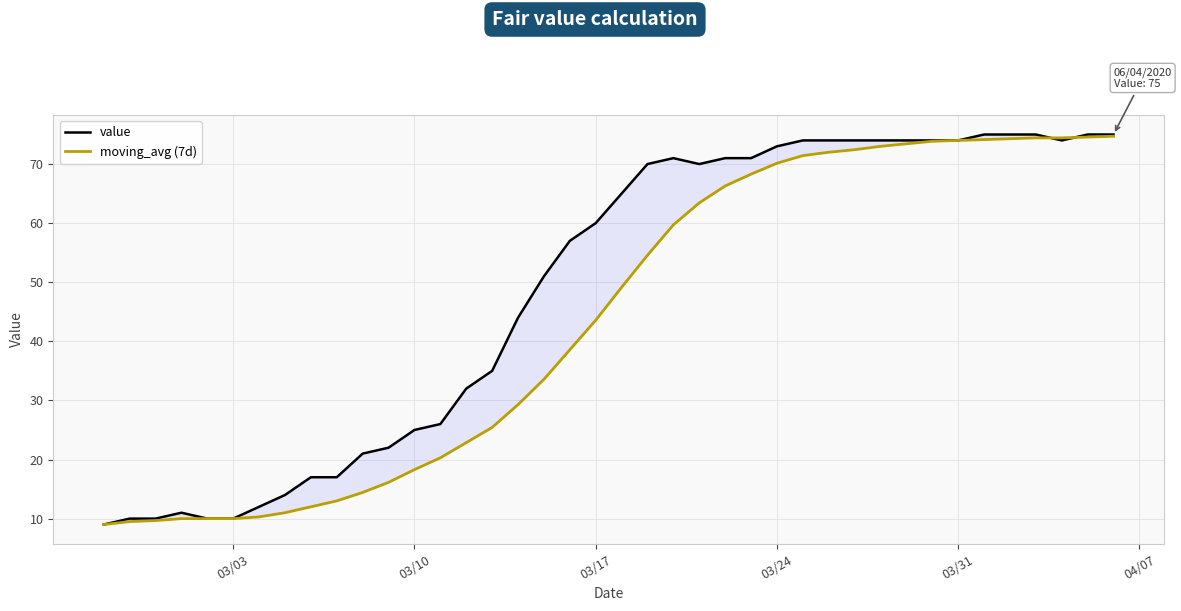

What is the lowest value of the value series?

9.0